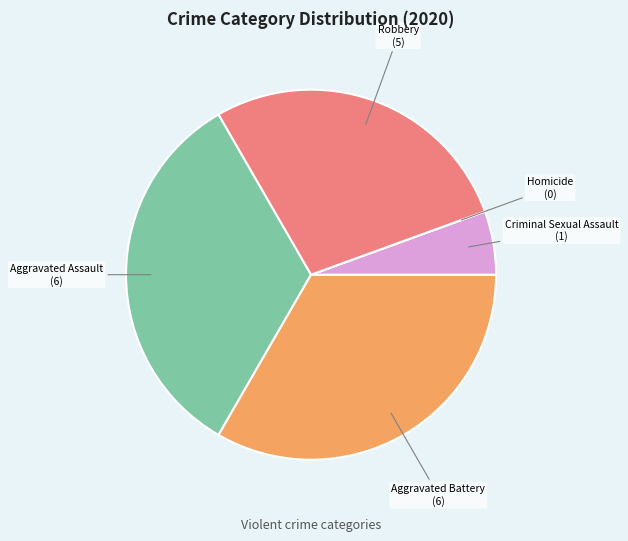

What is the ratio of the value at Aggravated Assault to the value at Criminal Sexual Assault?

6.0